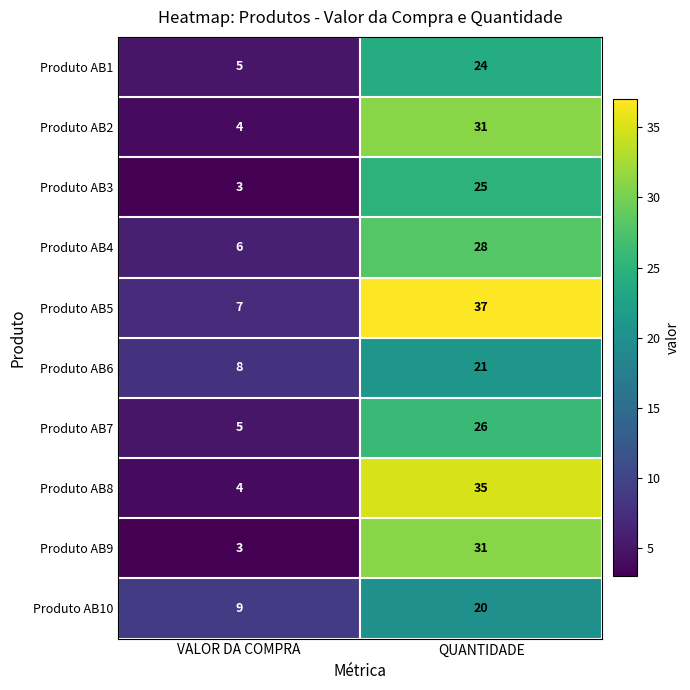

What is the sum of the Produto AB6 values at QUANTIDADE and VALOR DA COMPRA?

29